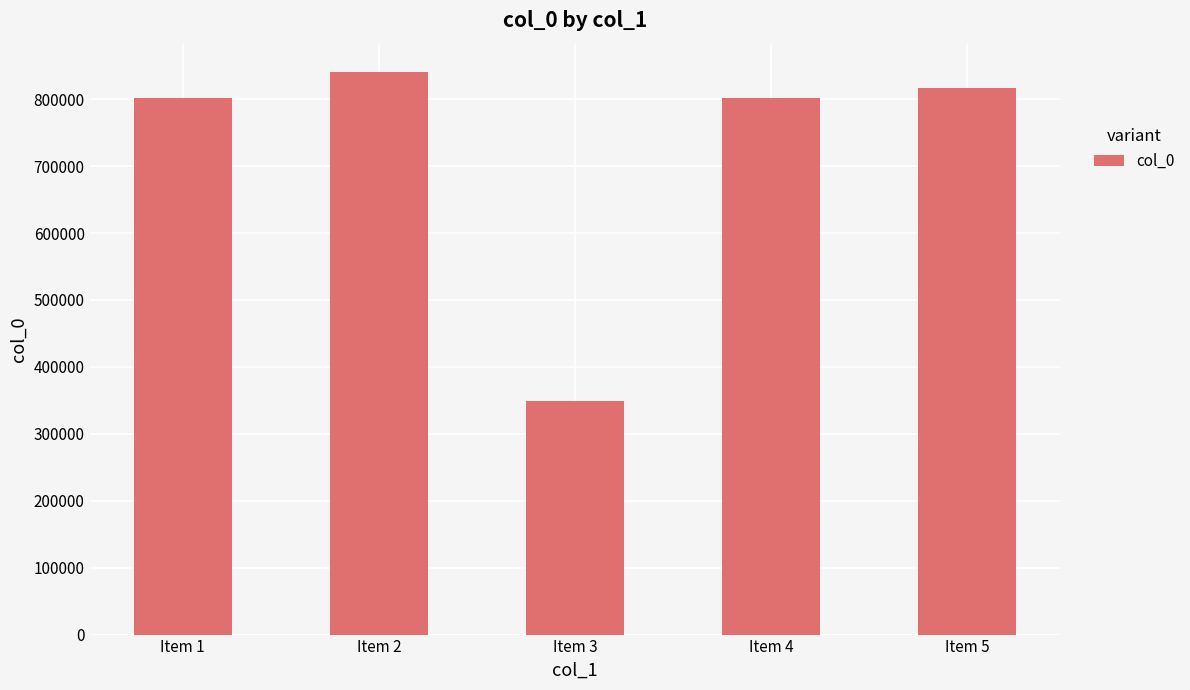

What is the value of the 3rd bar from the left?

349576